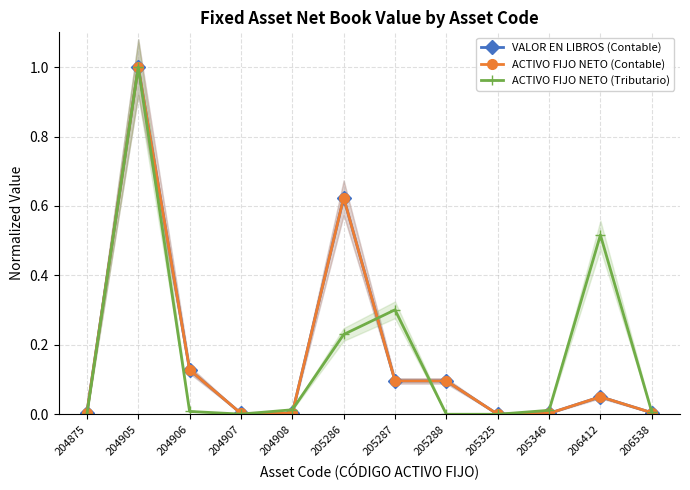

Reading right to left, transcribe all the data shown in this chart.

VALOR EN LIBROS (Contable): 0.0	0.1	0.0	0.0	0.1	0.1	0.6	0.0	0.0	0.1	1.0	0.0
ACTIVO FIJO NETO (Contable): 0.0	0.1	0.0	0.0	0.1	0.1	0.6	0.0	0.0	0.1	1.0	0.0
ACTIVO FIJO NETO (Tributario): 0.0	0.5	0.0	0.0	0.0	0.3	0.2	0.0	0.0	0.0	1.0	0.0